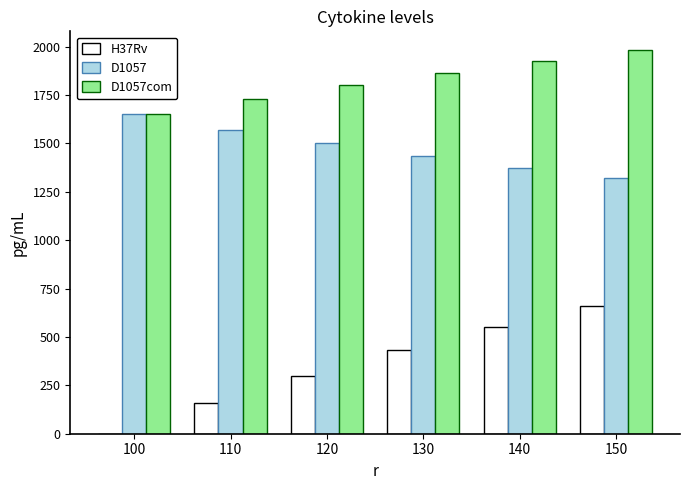

Between 100 and 150, which series saw the biggest shift?

H37Rv